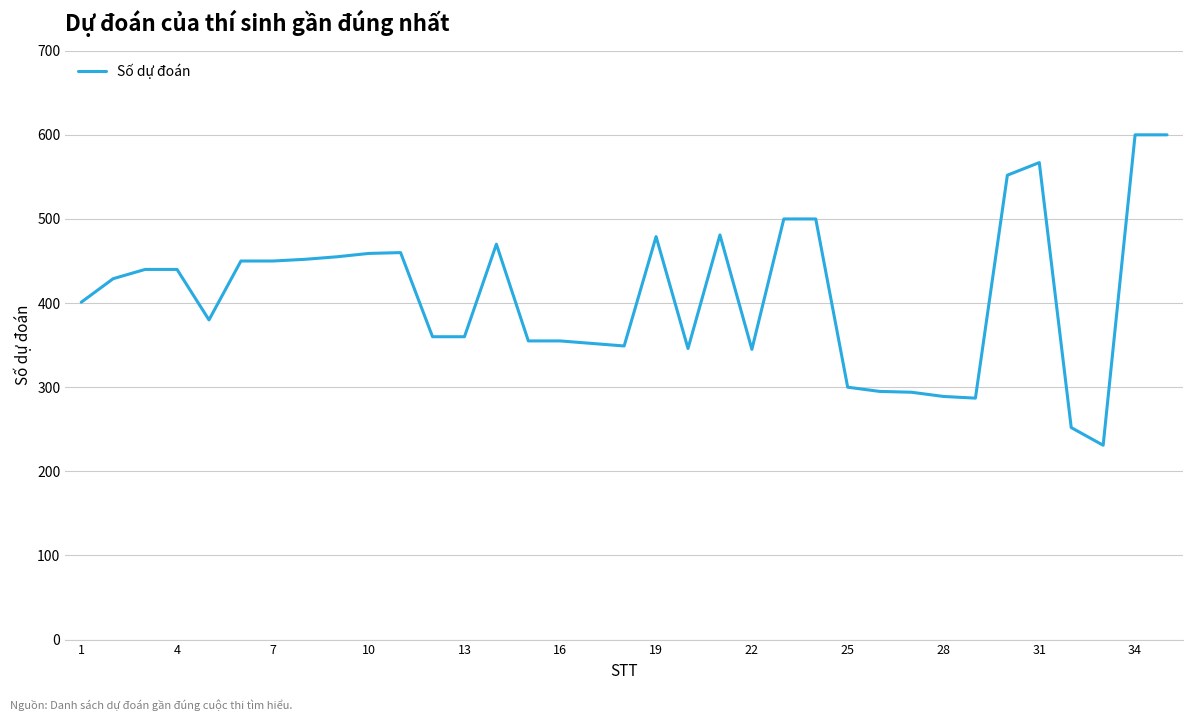

What is the greatest value displayed?

600